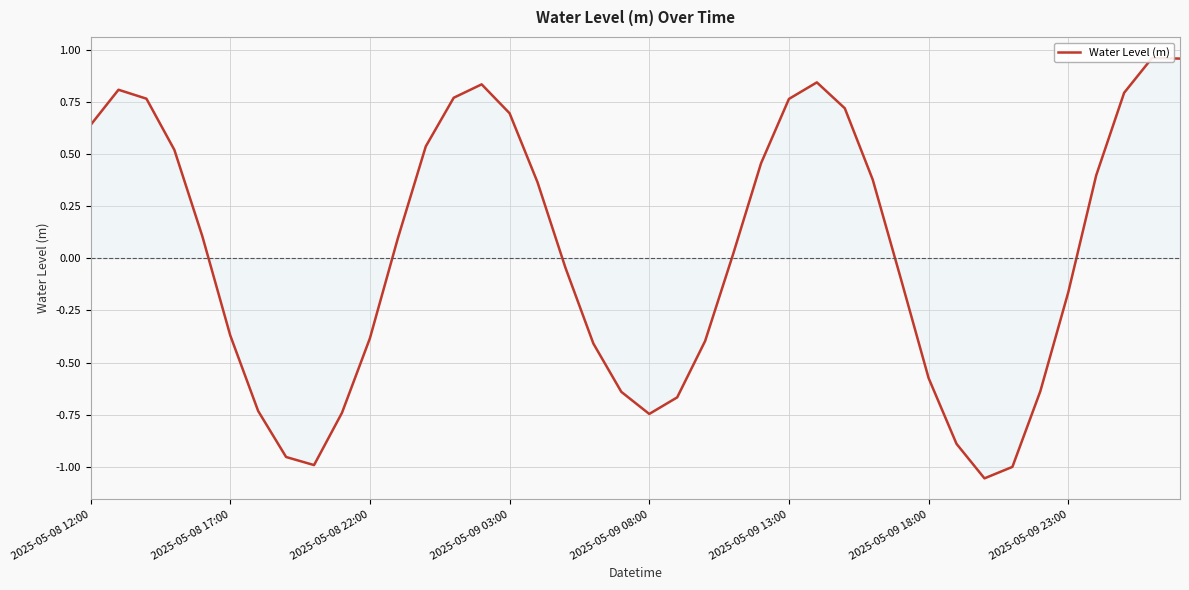

How many negative values are there?

19